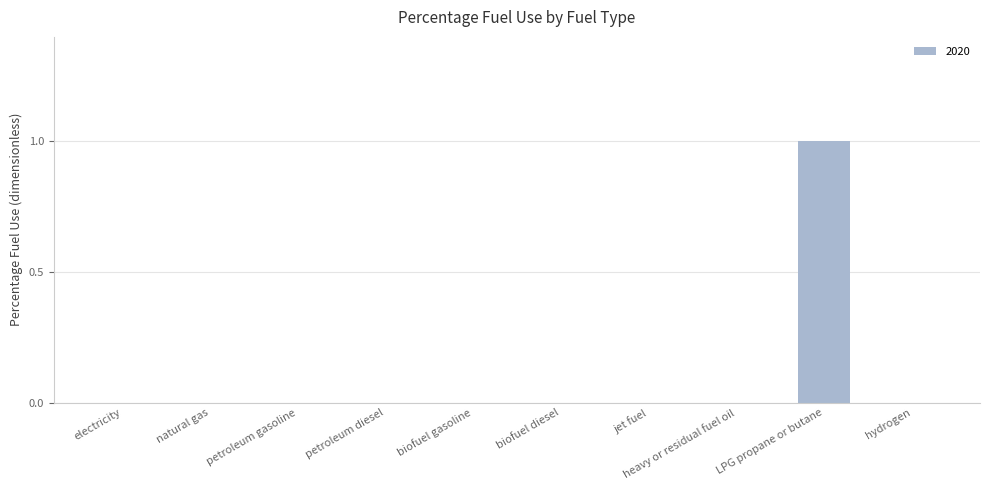

True or false: the data shows 1 at LPG propane or butane.

True